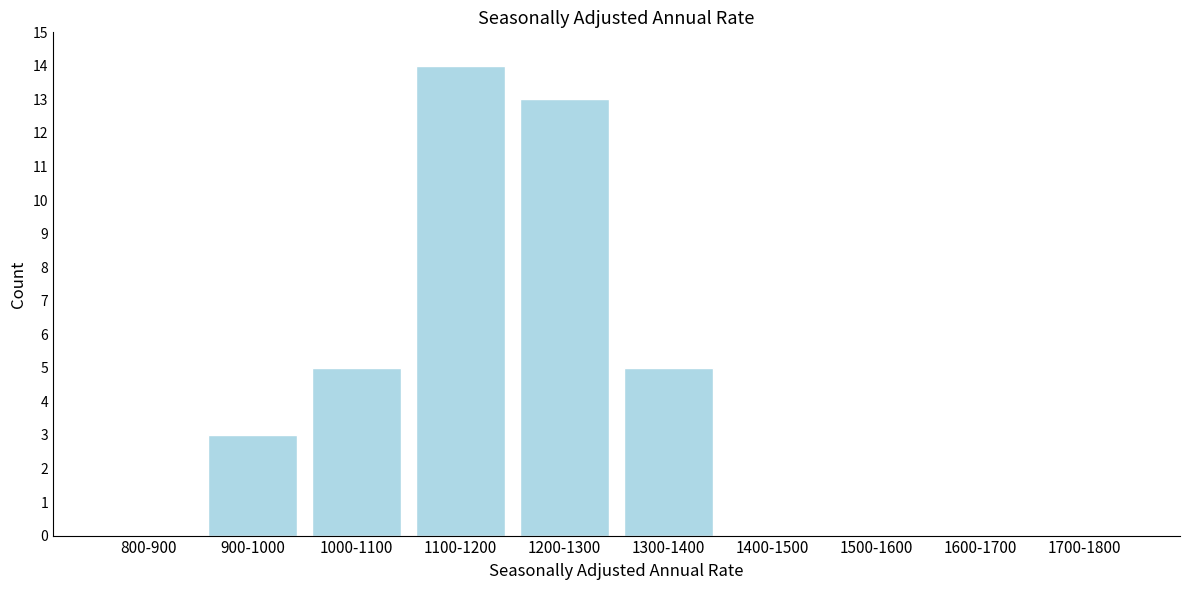

Reading left to right, extract all data points from this chart.

800-900=0	900-1000=3	1000-1100=5	1100-1200=14	1200-1300=13	1300-1400=5	1400-1500=0	1500-1600=0	1600-1700=0	1700-1800=0